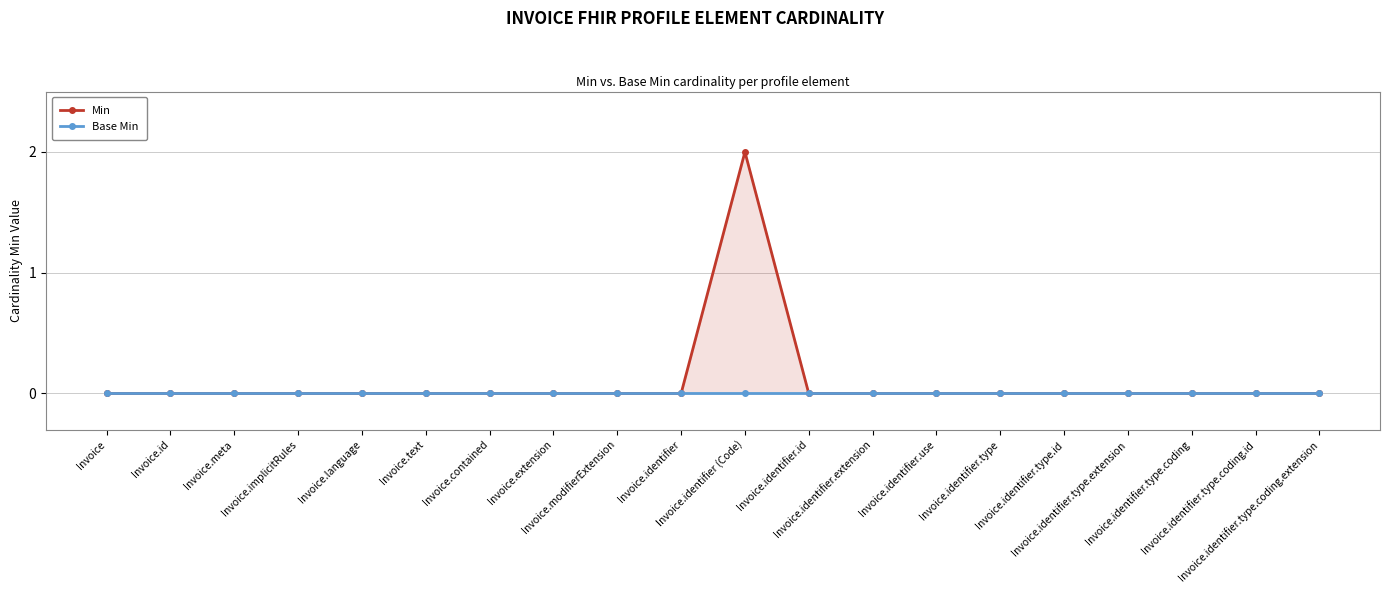

How many Min values are between 0 and 1?

19